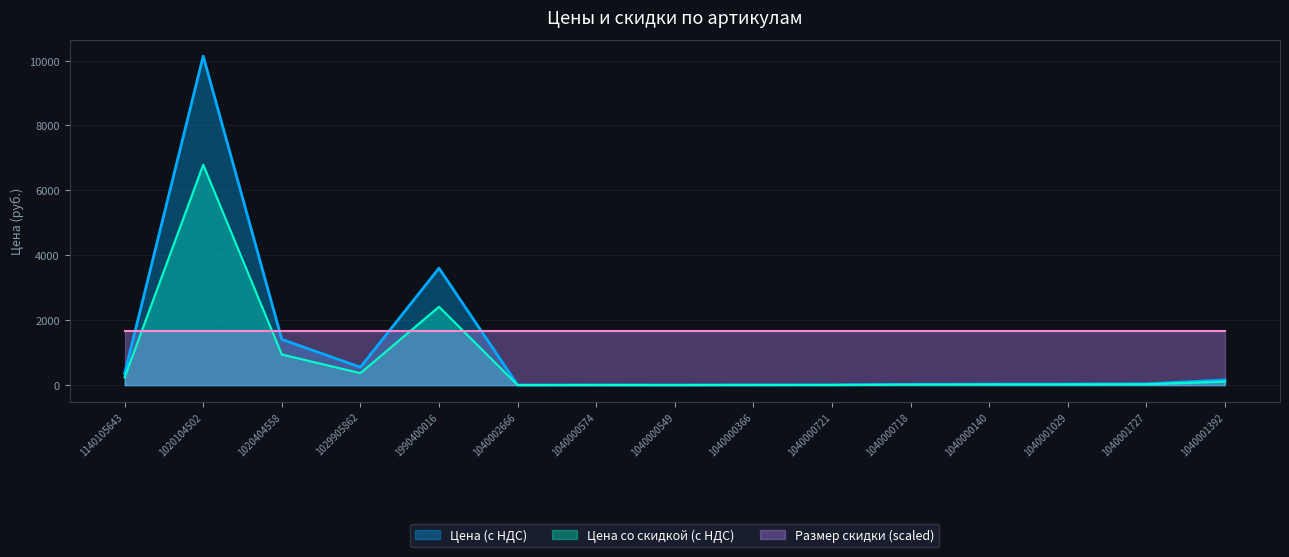

What is the label of the 2nd point from the left?

1020104502